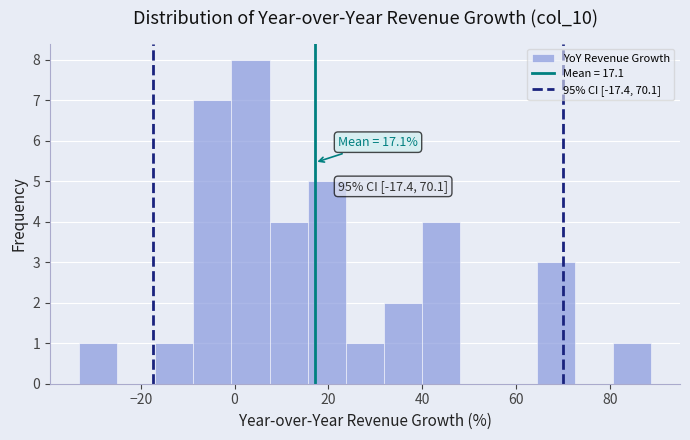

Over which range of the x-axis is the bar tallest?

0 to 8